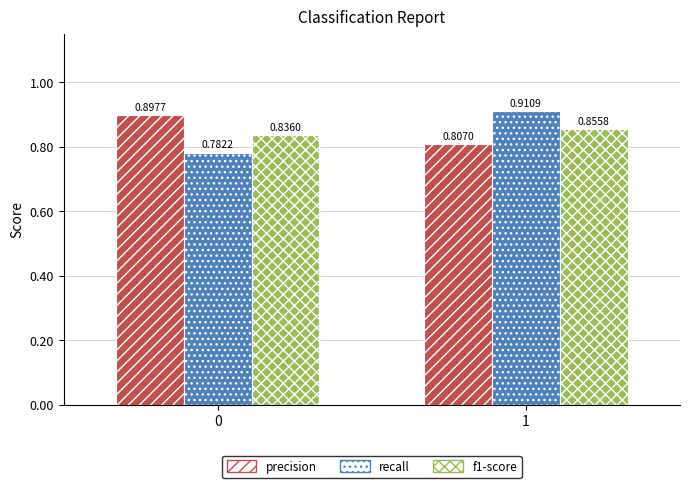

What is the total value across all series at 1?

2.6